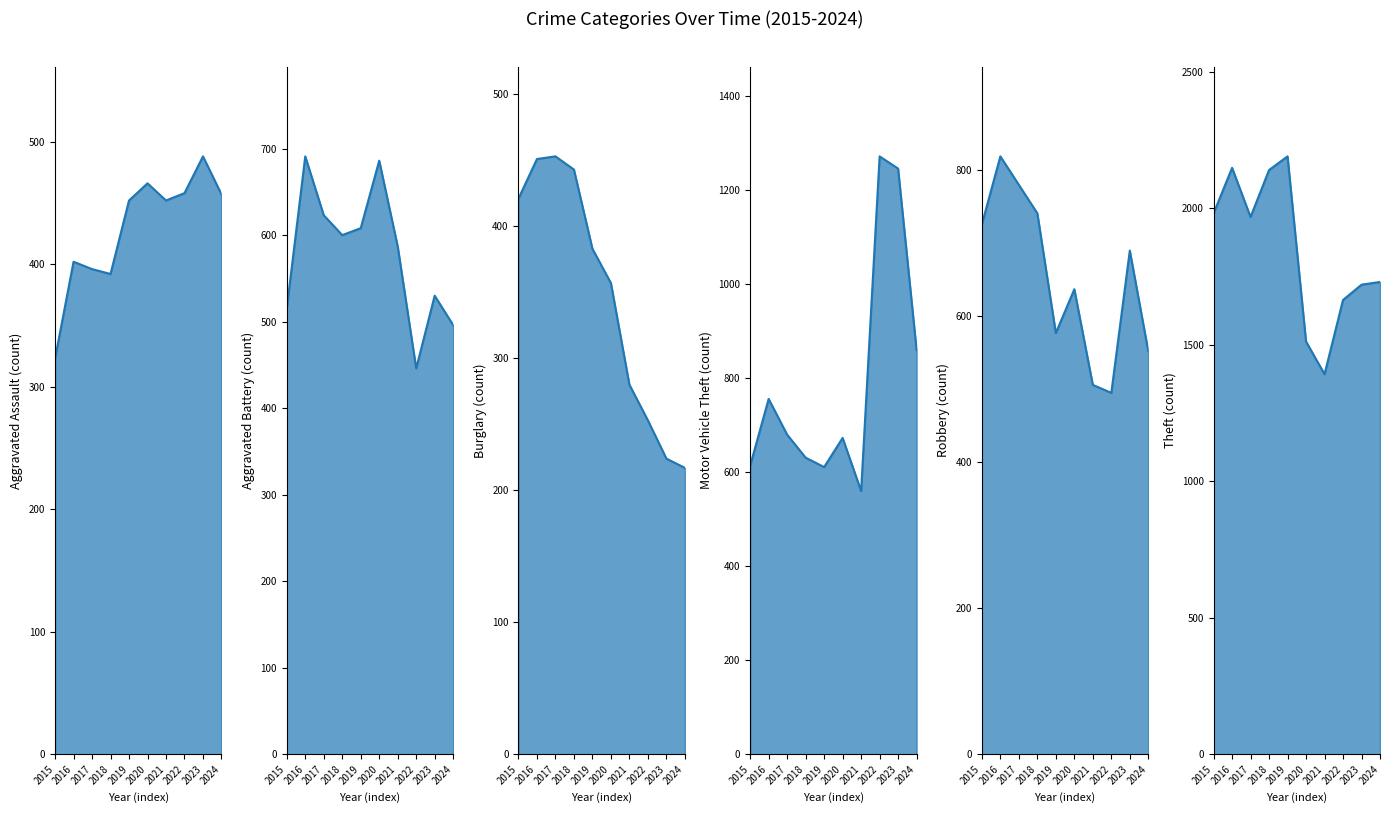

Which category has the highest value across all series?

2019